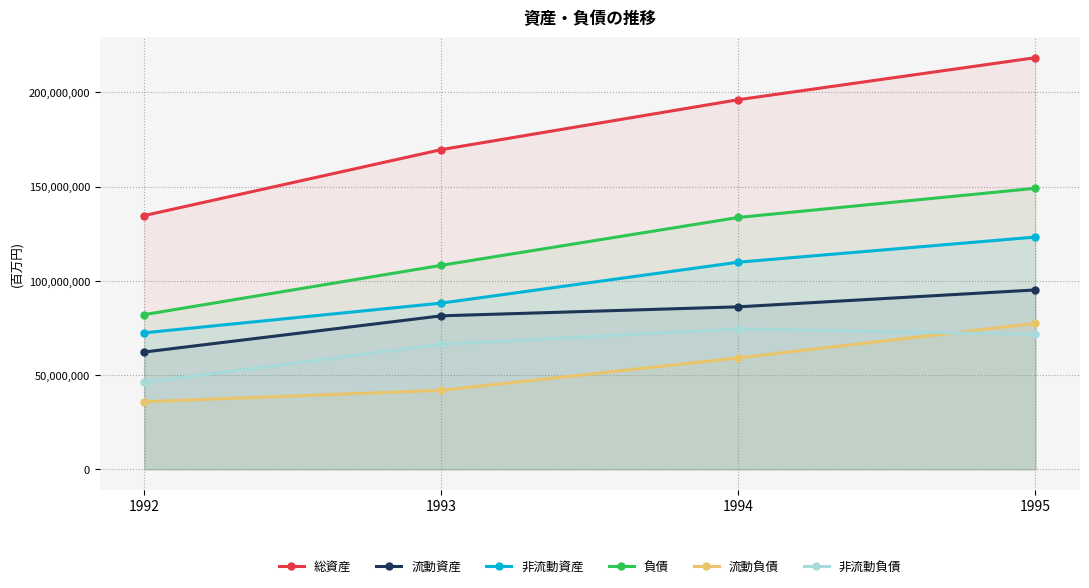

At which label does 流動負債 reach its minimum?

1992